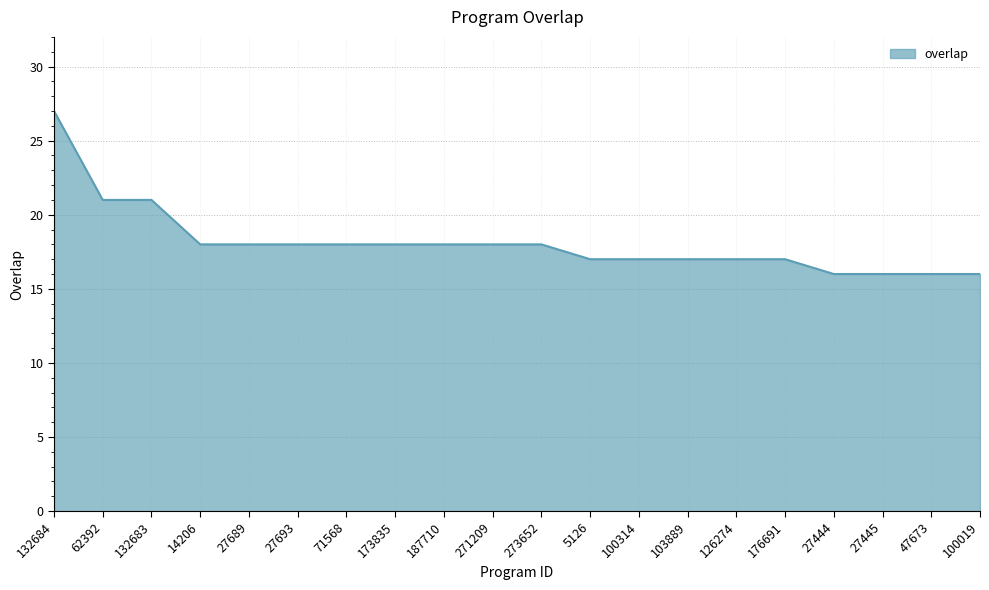

Which label corresponds to the largest value in the chart?

132684